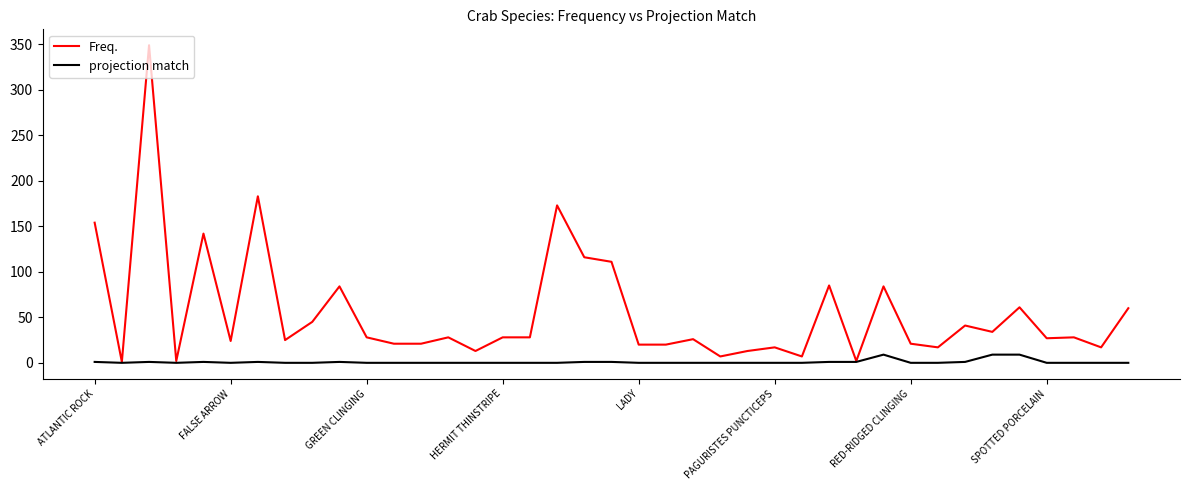

What is the difference between the second highest and minimum values in the projection match series?

9